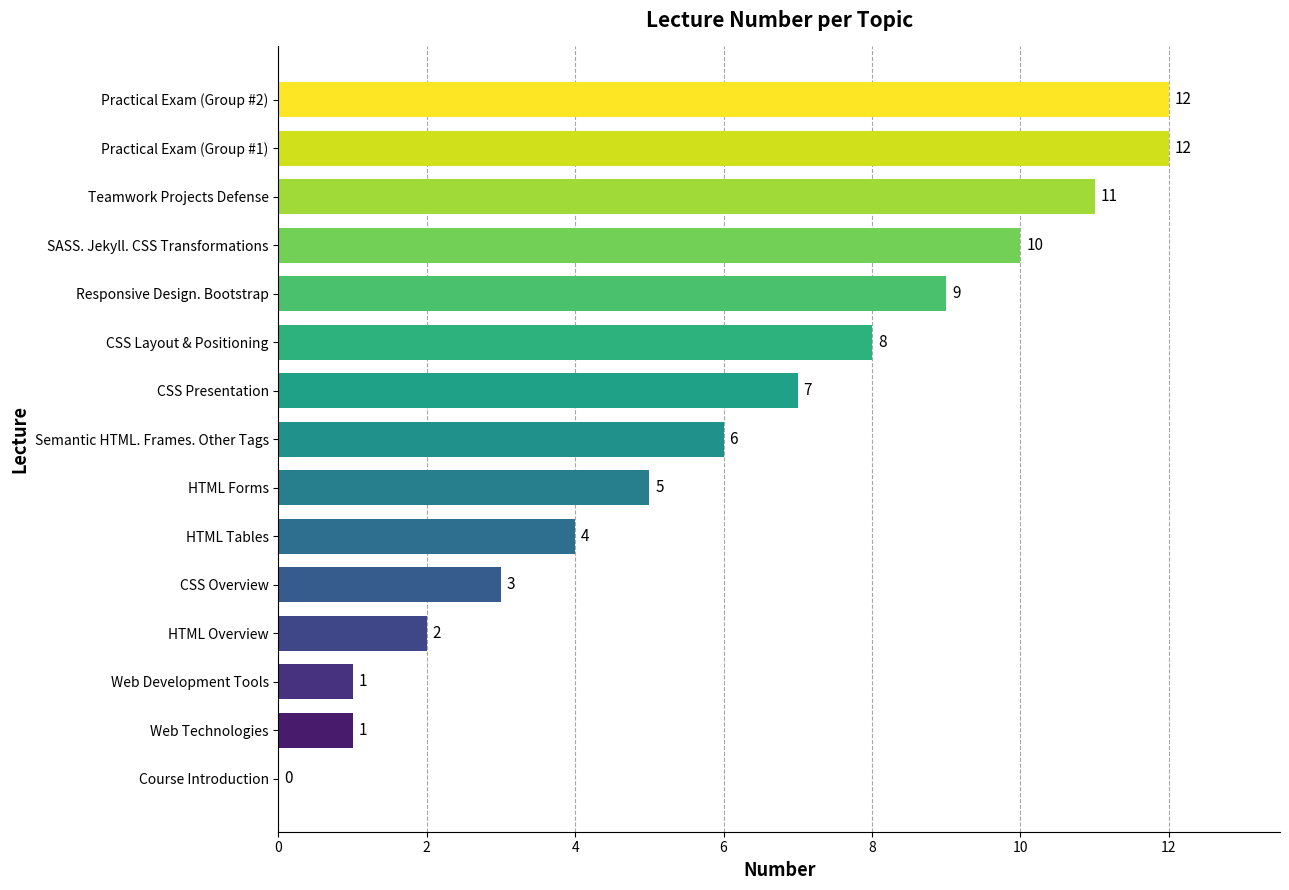

At which label is the value closest to 6?

Semantic HTML. Frames. Other Tags